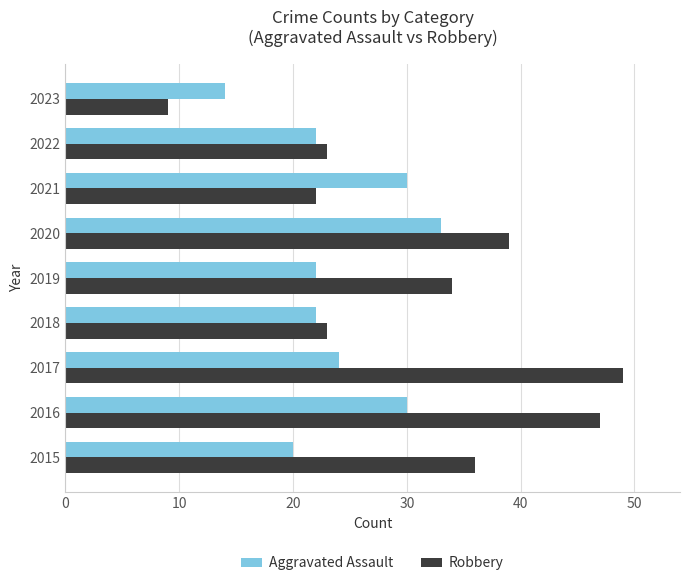

Rank the series by their maximum value, from highest to lowest.

Robbery, Aggravated Assault